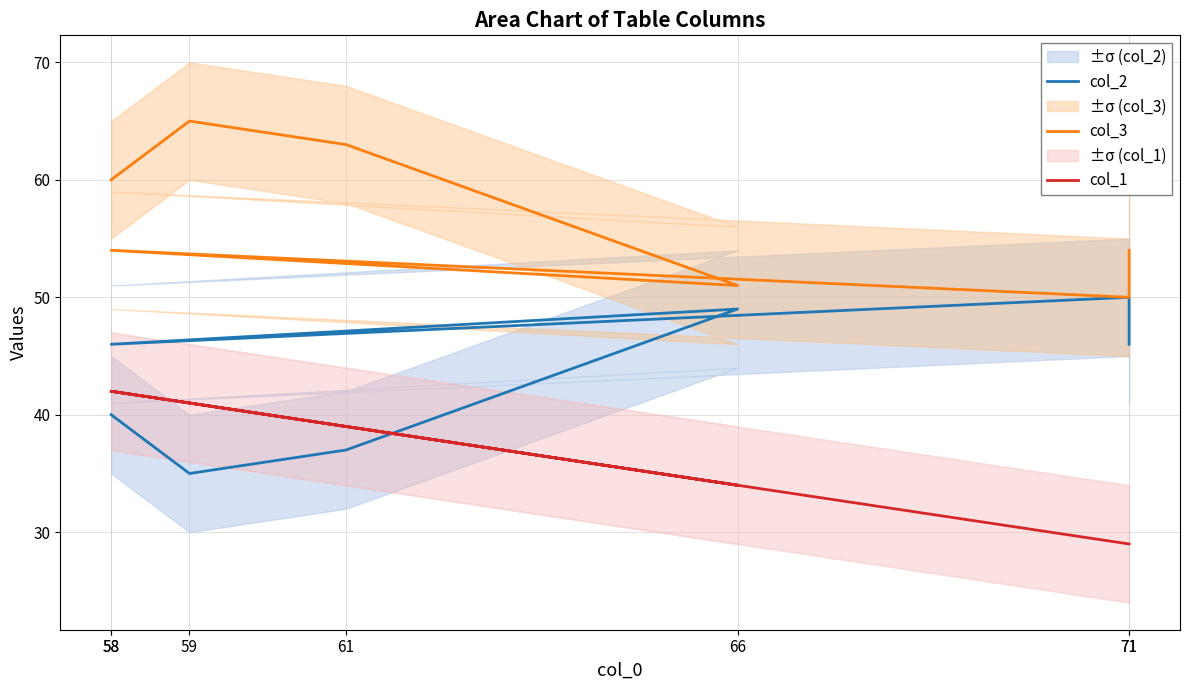

True or false: col_1 has more than 1 points higher than both neighbors.

False